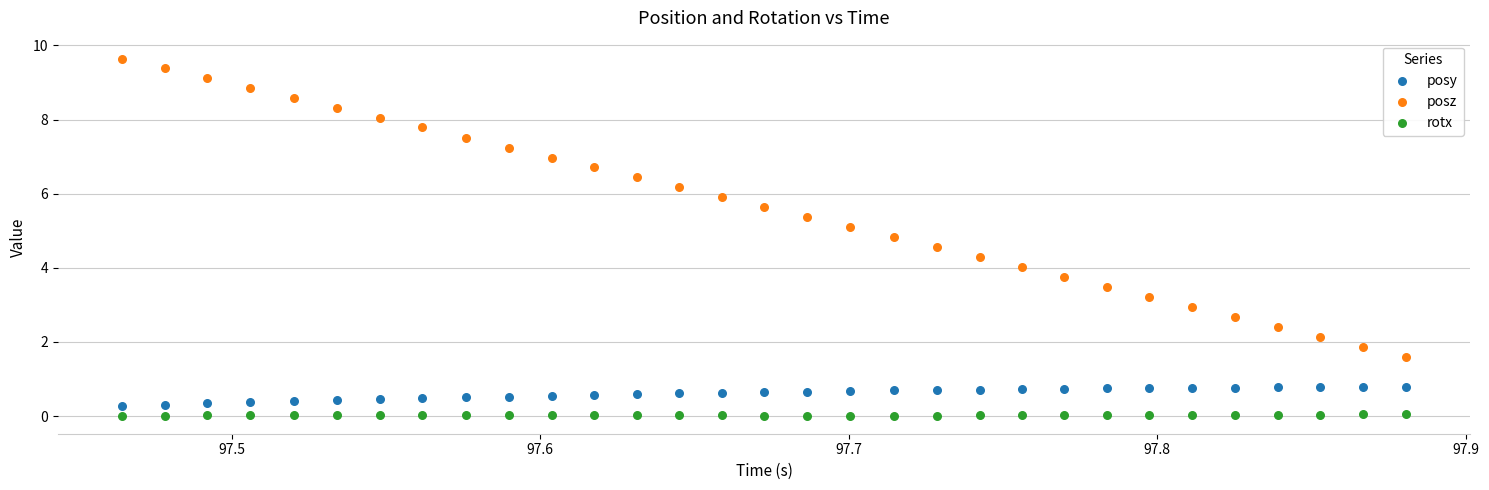

What are all the series names shown in the legend?

posy, posz, rotx